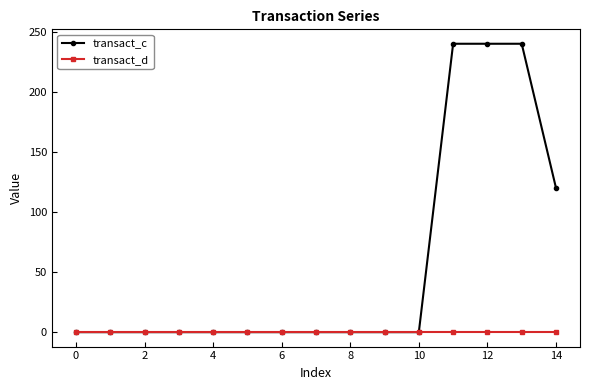

Which series has the widest spread of values?

transact_c